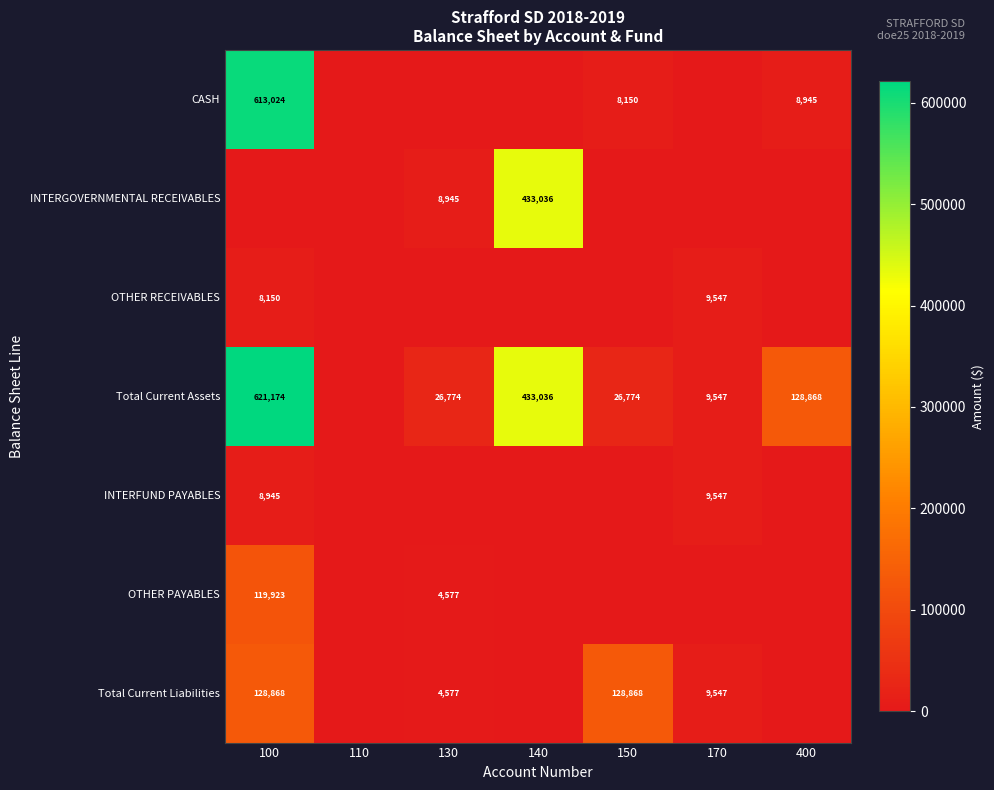

At how many categories does at least one series exceed 129515?

2